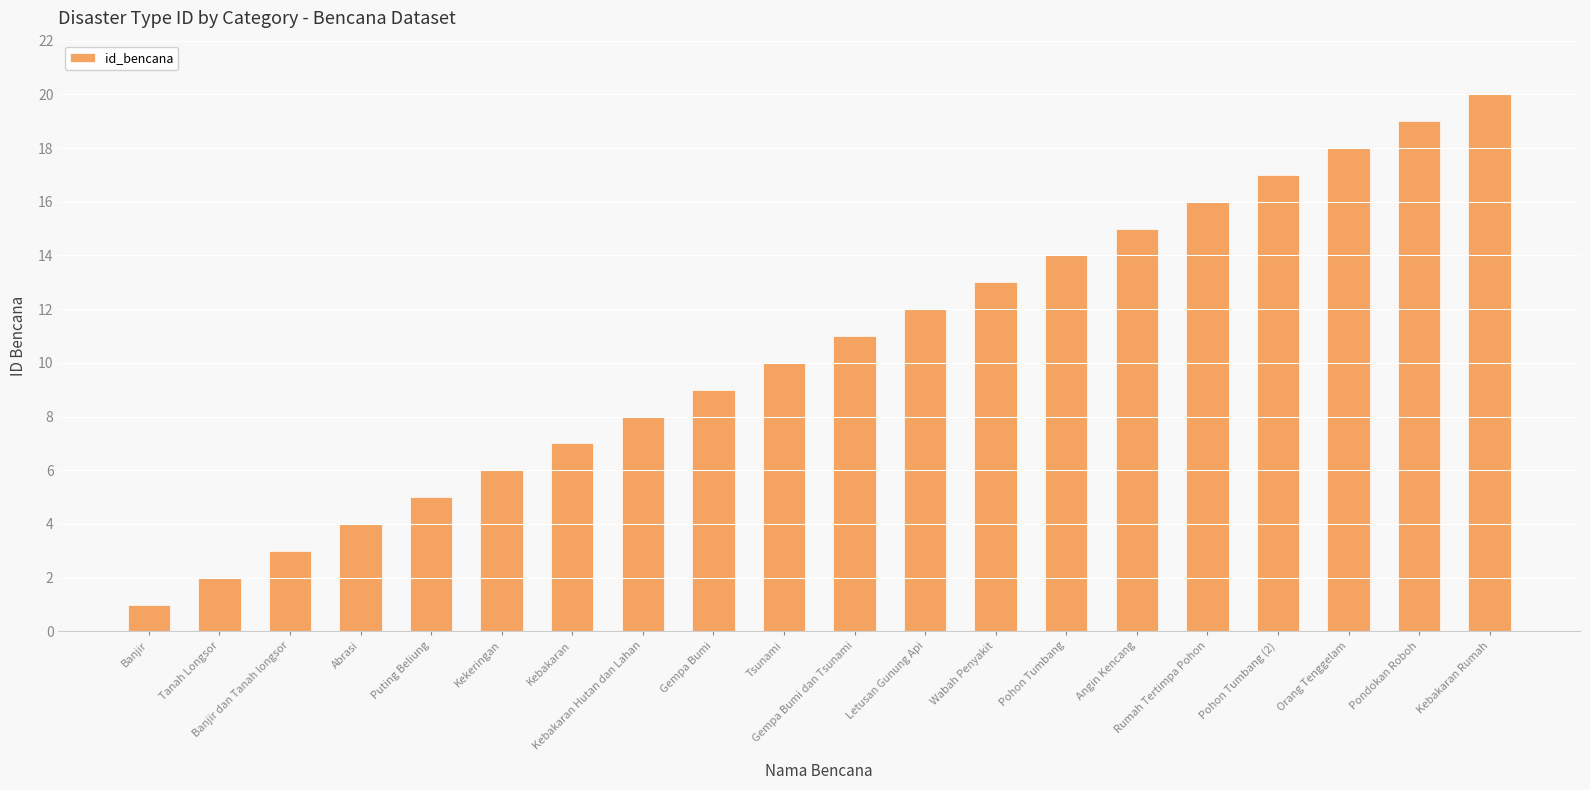

The value at Banjir dan Tanah longsor is 3. True or false?

True